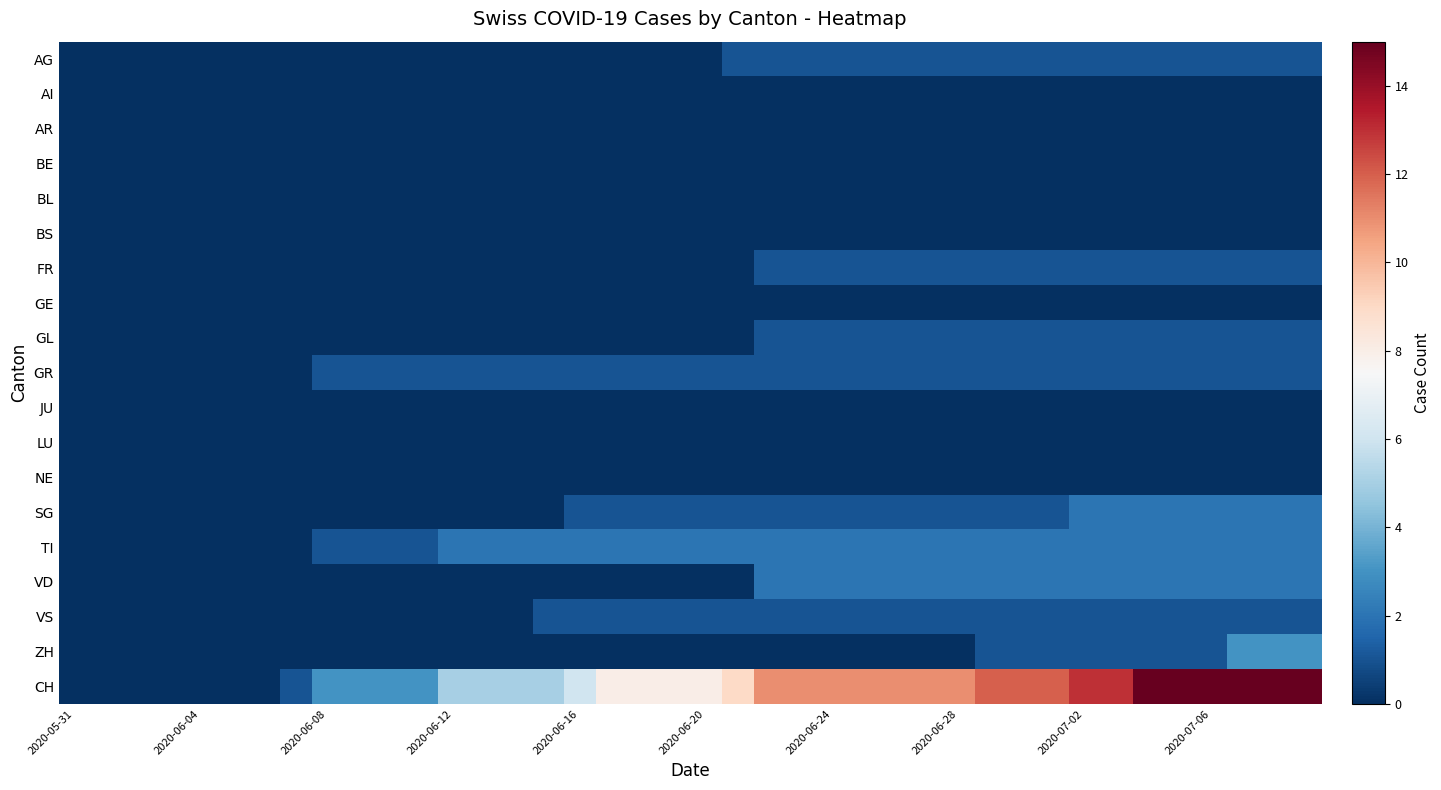

Reading left to right, transcribe all the data shown in this chart.

AG: 0	0	0	0	0	0	0	0	0	0	0	0	0	0	0	0	0	0	0	0	0	1	1	1	1	1	1	1	1	1	1	1	1	1	1	1	1	1	1	1
AI: 0	0	0	0	0	0	0	0	0	0	0	0	0	0	0	0	0	0	0	0	0	0	0	0	0	0	0	0	0	0	0	0	0	0	0	0	0	0	0	0
AR: 0	0	0	0	0	0	0	0	0	0	0	0	0	0	0	0	0	0	0	0	0	0	0	0	0	0	0	0	0	0	0	0	0	0	0	0	0	0	0	0
BE: 0	0	0	0	0	0	0	0	0	0	0	0	0	0	0	0	0	0	0	0	0	0	0	0	0	0	0	0	0	0	0	0	0	0	0	0	0	0	0	0
BL: 0	0	0	0	0	0	0	0	0	0	0	0	0	0	0	0	0	0	0	0	0	0	0	0	0	0	0	0	0	0	0	0	0	0	0	0	0	0	0	0
BS: 0	0	0	0	0	0	0	0	0	0	0	0	0	0	0	0	0	0	0	0	0	0	0	0	0	0	0	0	0	0	0	0	0	0	0	0	0	0	0	0
FR: 0	0	0	0	0	0	0	0	0	0	0	0	0	0	0	0	0	0	0	0	0	0	1	1	1	1	1	1	1	1	1	1	1	1	1	1	1	1	1	1
GE: 0	0	0	0	0	0	0	0	0	0	0	0	0	0	0	0	0	0	0	0	0	0	0	0	0	0	0	0	0	0	0	0	0	0	0	0	0	0	0	0
GL: 0	0	0	0	0	0	0	0	0	0	0	0	0	0	0	0	0	0	0	0	0	0	1	1	1	1	1	1	1	1	1	1	1	1	1	1	1	1	1	1
GR: 0	0	0	0	0	0	0	0	1	1	1	1	1	1	1	1	1	1	1	1	1	1	1	1	1	1	1	1	1	1	1	1	1	1	1	1	1	1	1	1
JU: 0	0	0	0	0	0	0	0	0	0	0	0	0	0	0	0	0	0	0	0	0	0	0	0	0	0	0	0	0	0	0	0	0	0	0	0	0	0	0	0
LU: 0	0	0	0	0	0	0	0	0	0	0	0	0	0	0	0	0	0	0	0	0	0	0	0	0	0	0	0	0	0	0	0	0	0	0	0	0	0	0	0
NE: 0	0	0	0	0	0	0	0	0	0	0	0	0	0	0	0	0	0	0	0	0	0	0	0	0	0	0	0	0	0	0	0	0	0	0	0	0	0	0	0
SG: 0	0	0	0	0	0	0	0	0	0	0	0	0	0	0	0	1	1	1	1	1	1	1	1	1	1	1	1	1	1	1	1	2	2	2	2	2	2	2	2
TI: 0	0	0	0	0	0	0	0	1	1	1	1	2	2	2	2	2	2	2	2	2	2	2	2	2	2	2	2	2	2	2	2	2	2	2	2	2	2	2	2
VD: 0	0	0	0	0	0	0	0	0	0	0	0	0	0	0	0	0	0	0	0	0	0	2	2	2	2	2	2	2	2	2	2	2	2	2	2	2	2	2	2
VS: 0	0	0	0	0	0	0	0	0	0	0	0	0	0	0	1	1	1	1	1	1	1	1	1	1	1	1	1	1	1	1	1	1	1	1	1	1	1	1	1
ZH: 0	0	0	0	0	0	0	0	0	0	0	0	0	0	0	0	0	0	0	0	0	0	0	0	0	0	0	0	0	1	1	1	1	1	1	1	1	3	3	3
CH: 0	0	0	0	0	0	0	1	3	3	3	3	5	5	5	5	6	8	8	8	8	9	11	11	11	11	11	11	11	12	12	12	13	13	15	15	15	15	15	15